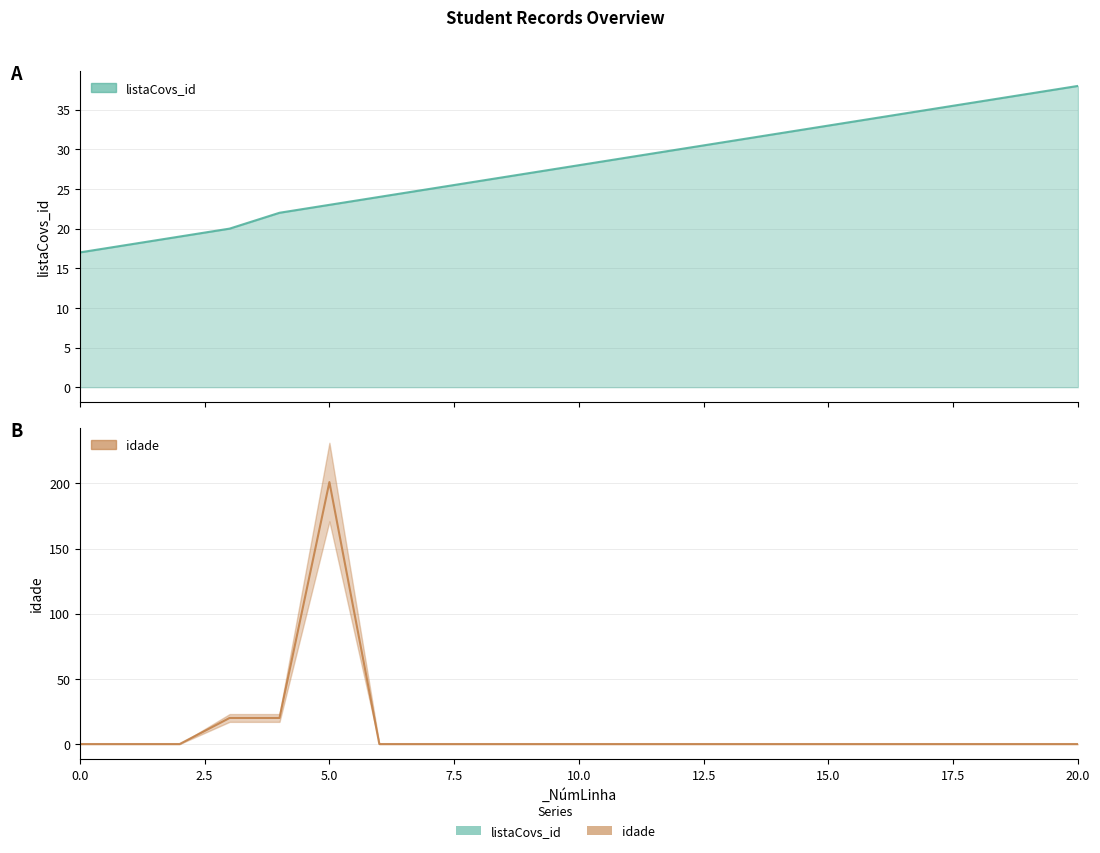

Rank the series by their average value, from highest to lowest.

listaCovs_id, idade